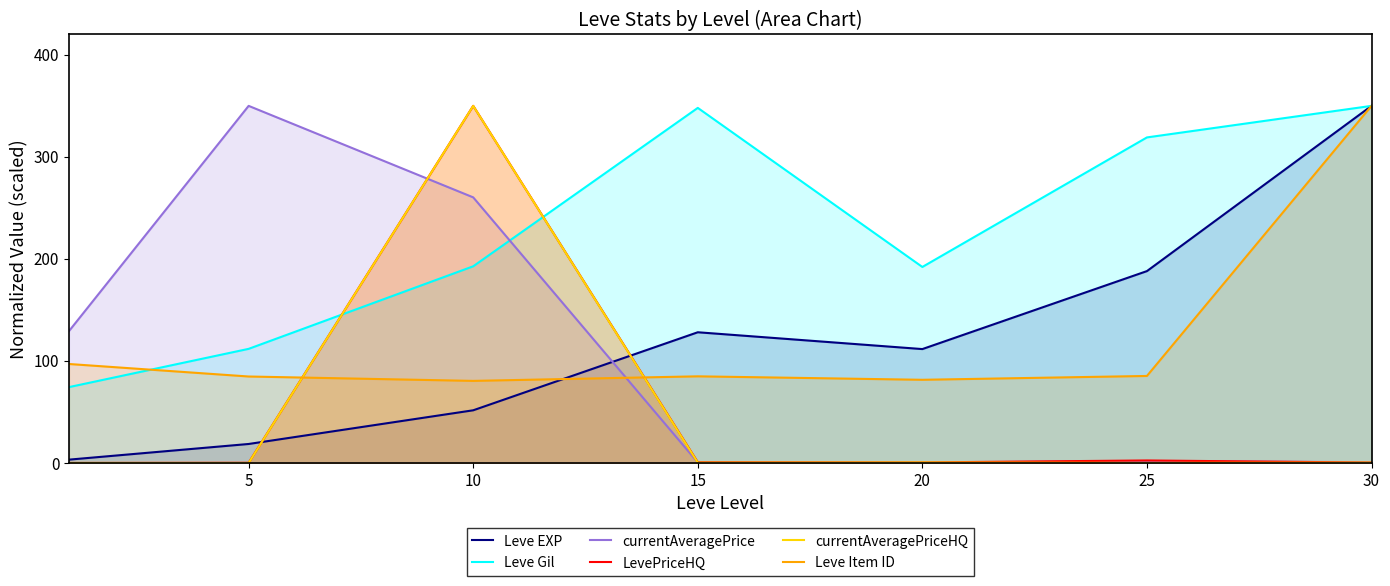

How many lines are shown in the chart?

6